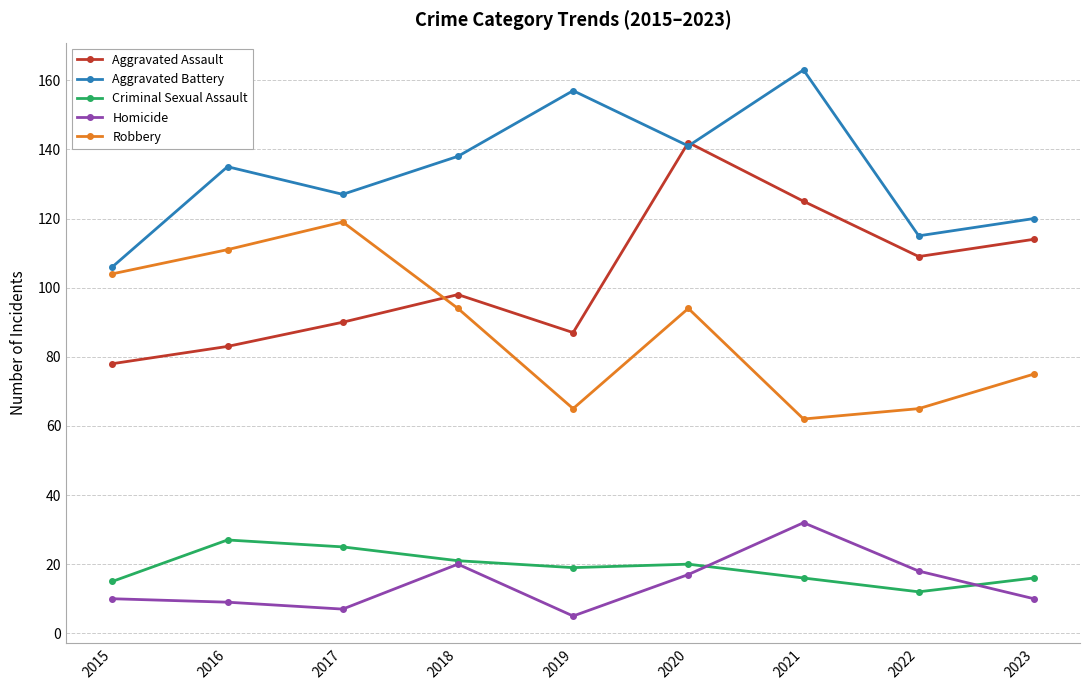

At which category does Aggravated Battery reach its first local valley?

2017